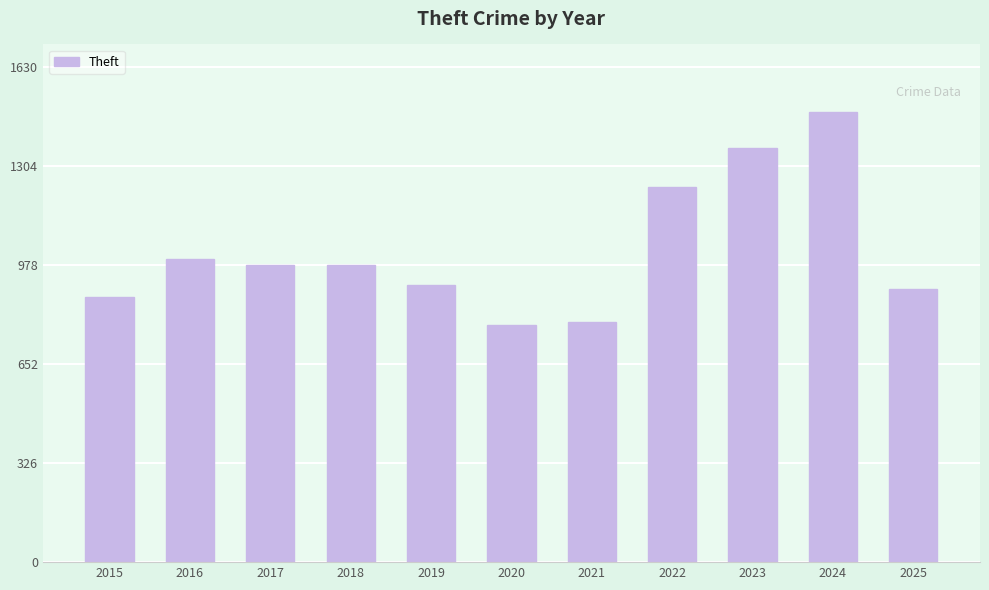

Read the value at 2023.

1363